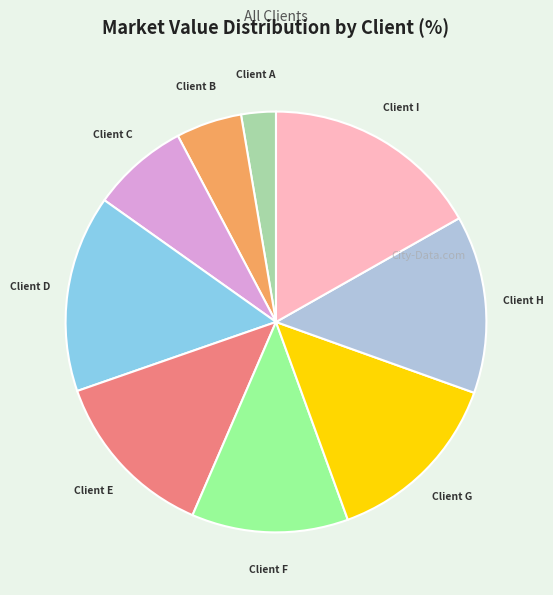

Is there a majority slice in this chart?

No